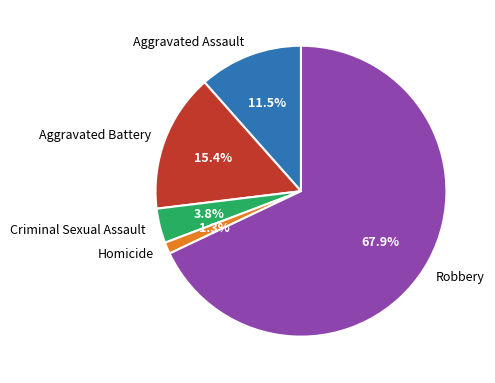

What is the largest slice in the pie chart?

Robbery